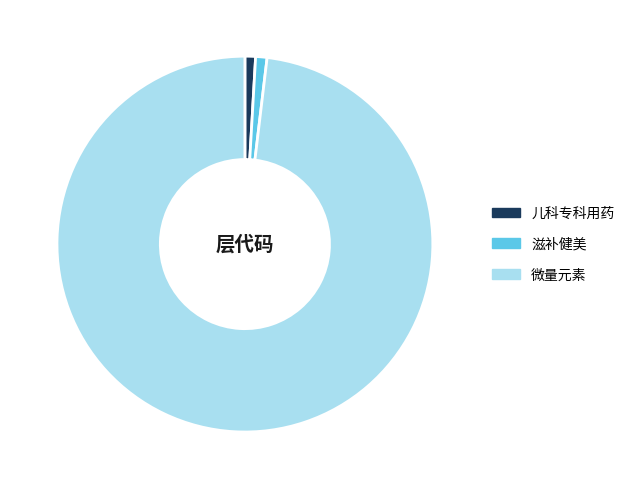

How many segments does this pie chart have?

3